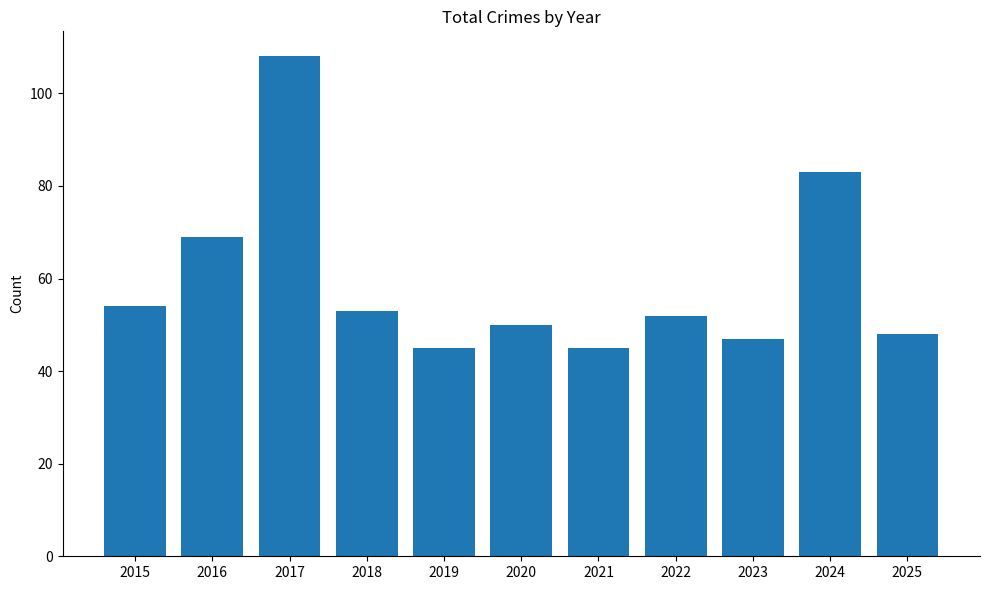

What is the greatest value displayed?

108